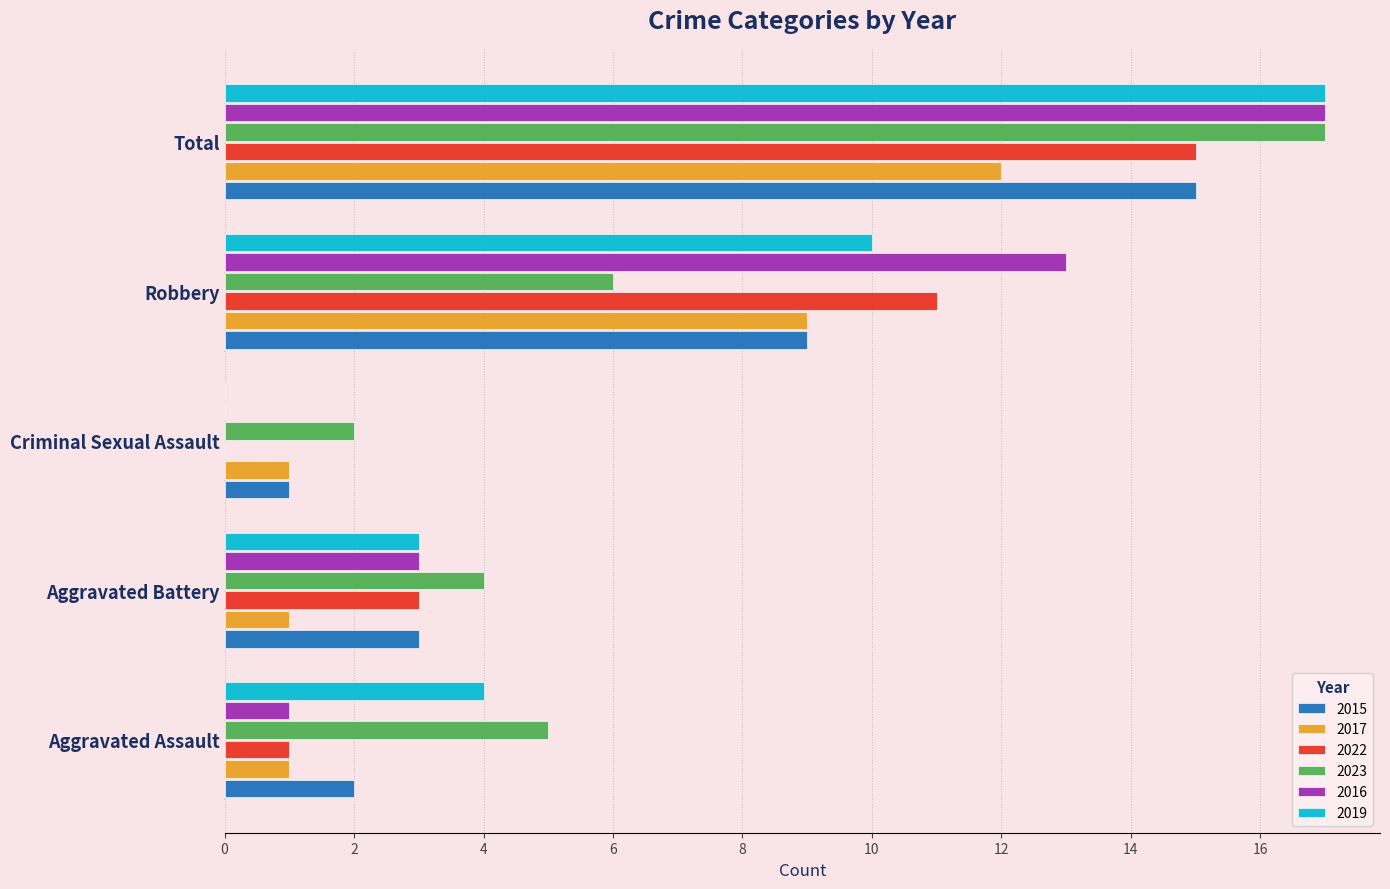

What is the total value across all series at Aggravated Assault?

14